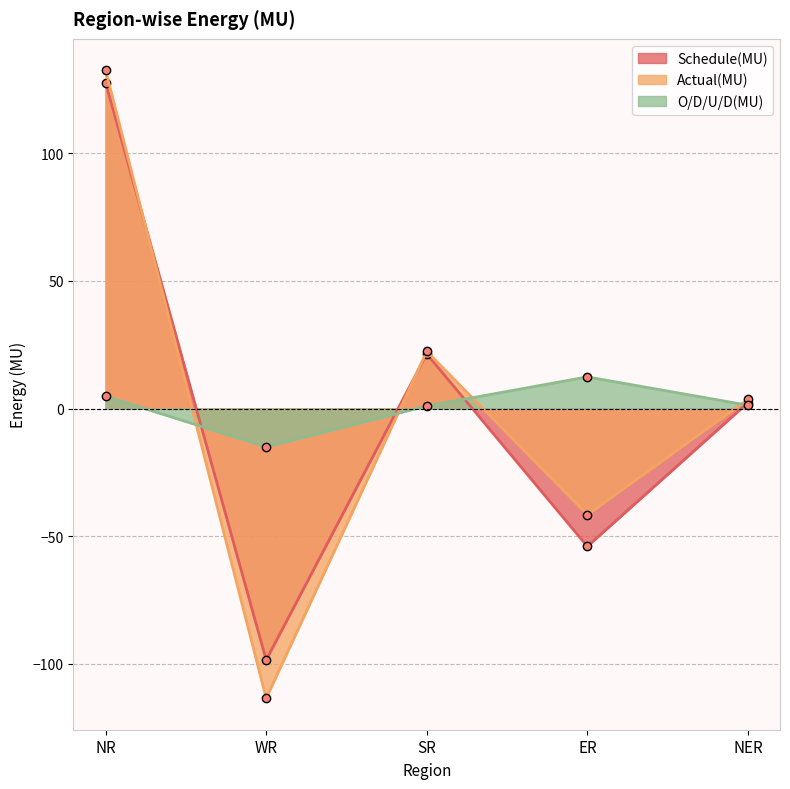

Reading left to right, transcribe all the data shown in this chart.

Schedule(MU): NR=127.7	WR=-98.5	SR=21.4	ER=-54.0	NER=2.3
Actual(MU): NR=132.5	WR=-113.5	SR=22.4	ER=-41.6	NER=3.6
O/D/U/D(MU): NR=4.8	WR=-15.0	SR=1.0	ER=12.4	NER=1.3